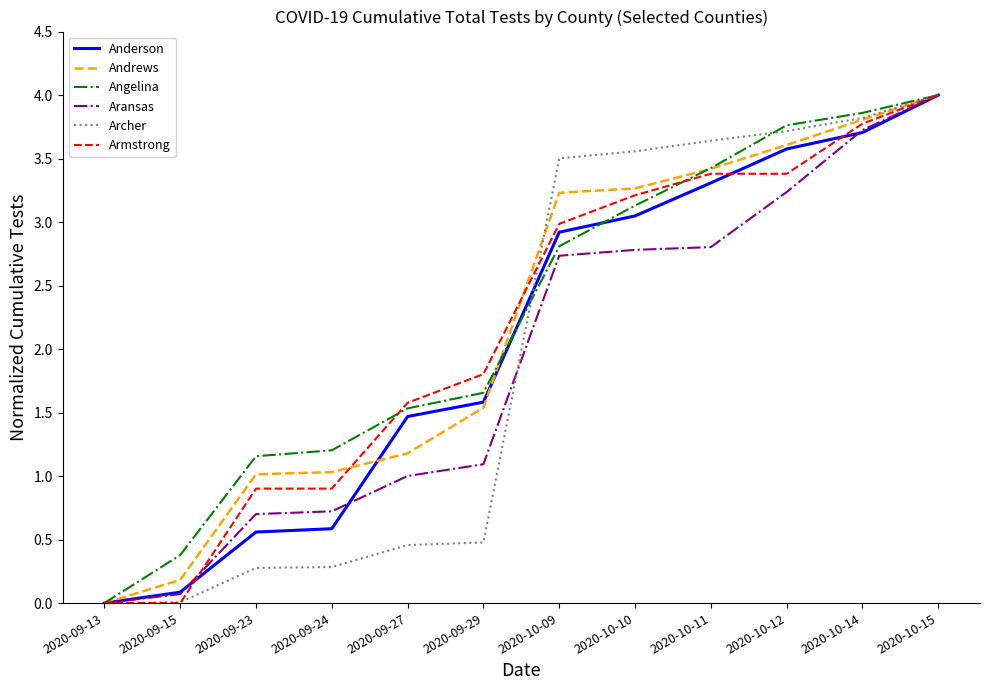

At which label does Aransas first exceed 2?

2020-10-09